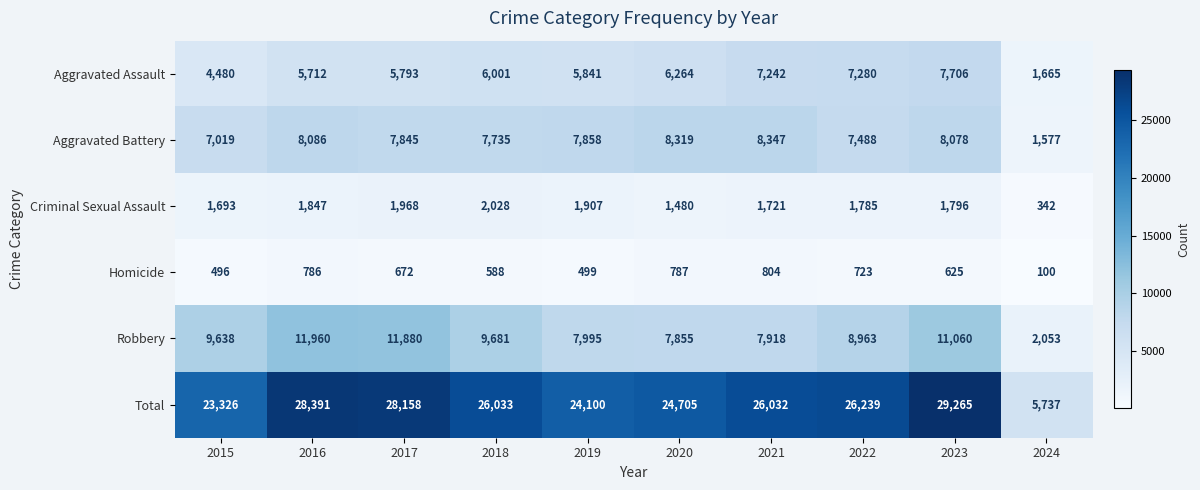

Between 2022 and 2023, which series saw the biggest shift?

Total